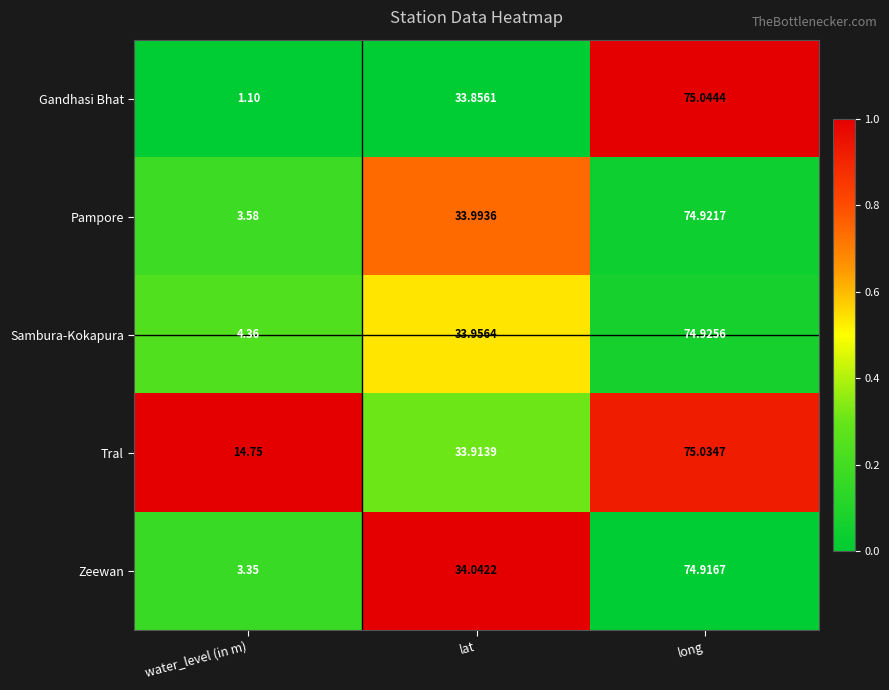

What is the greatest value displayed?

75.0